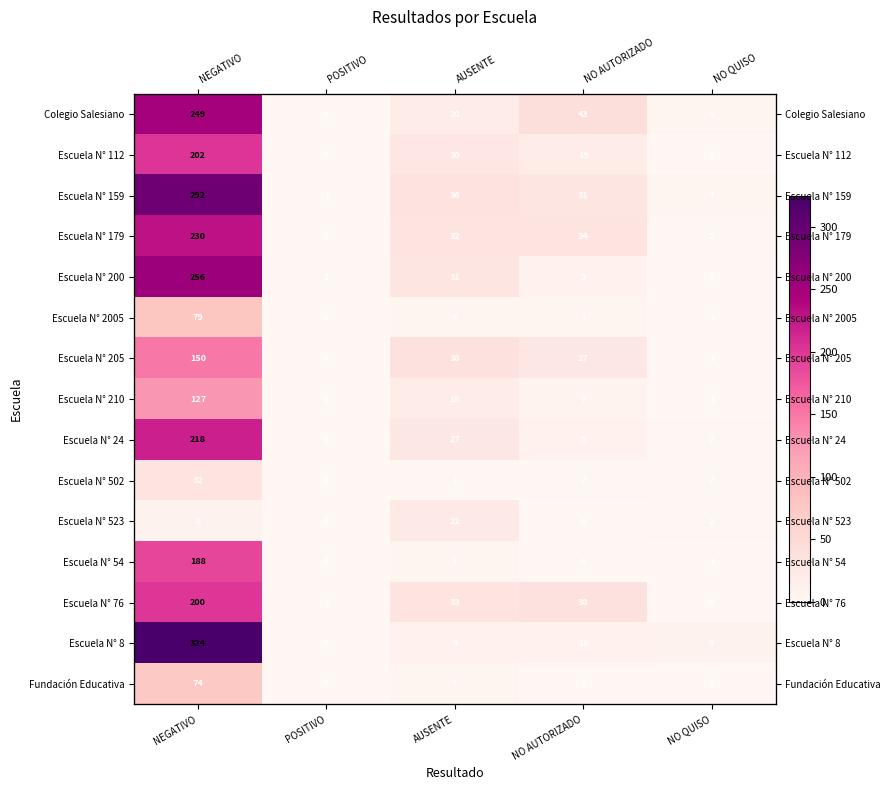

Which series changed the most between NEGATIVO and AUSENTE?

Escuela N° 8